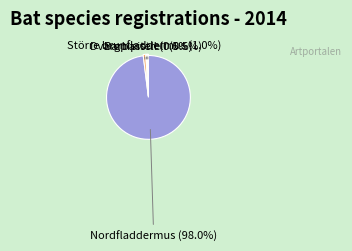

To the nearest percent, what is the difference between the largest and smallest slice percentages?

98%